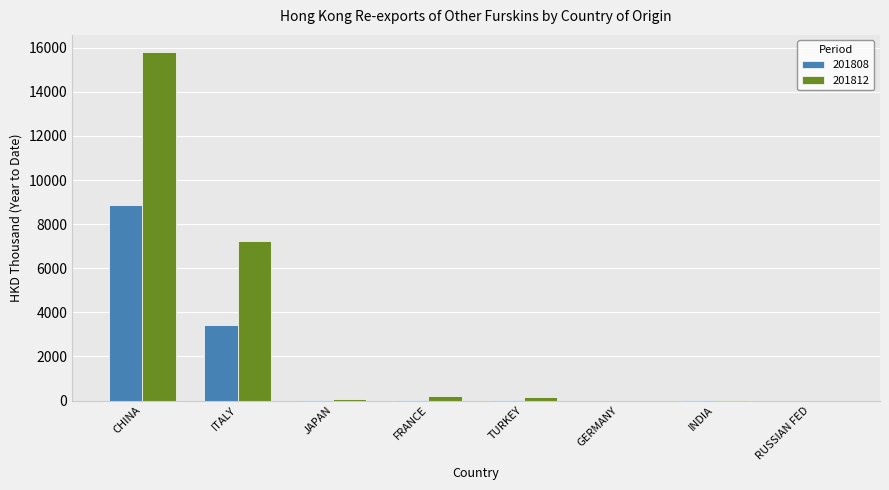

How many distinct data groups are displayed?

2